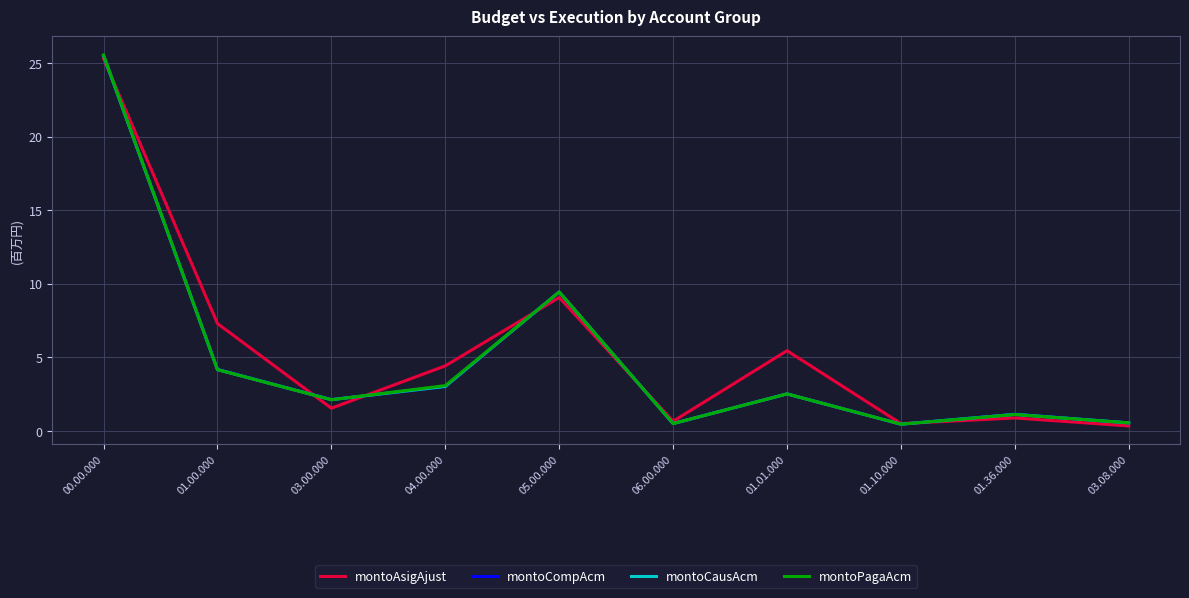

What is the difference between the highest and lowest values at 01.00.000?

3.1